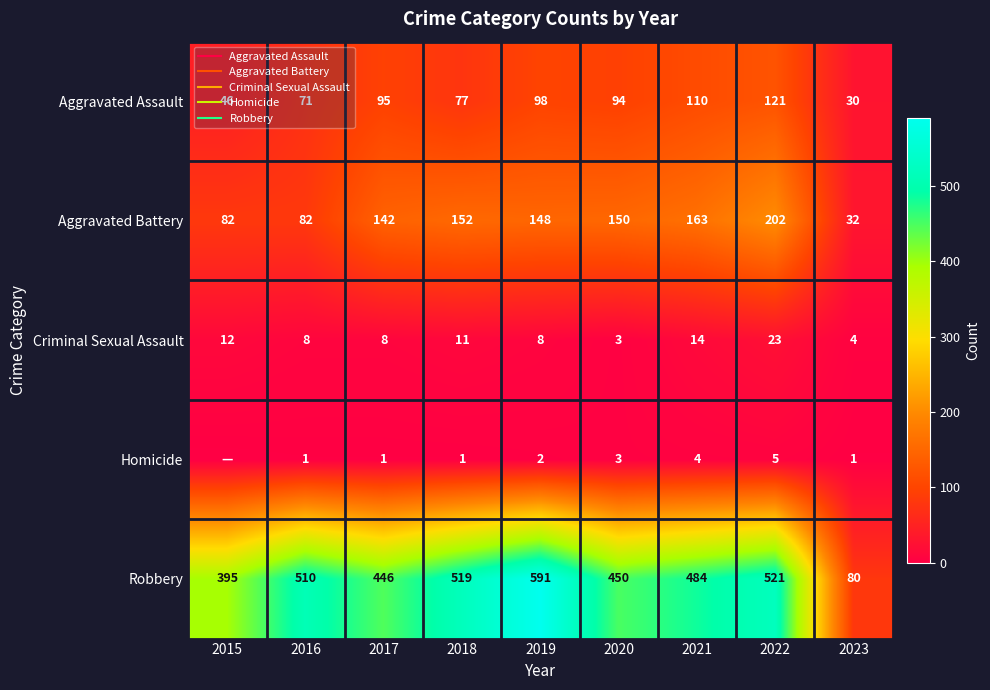

At which category is the sum across all series the highest?

2022